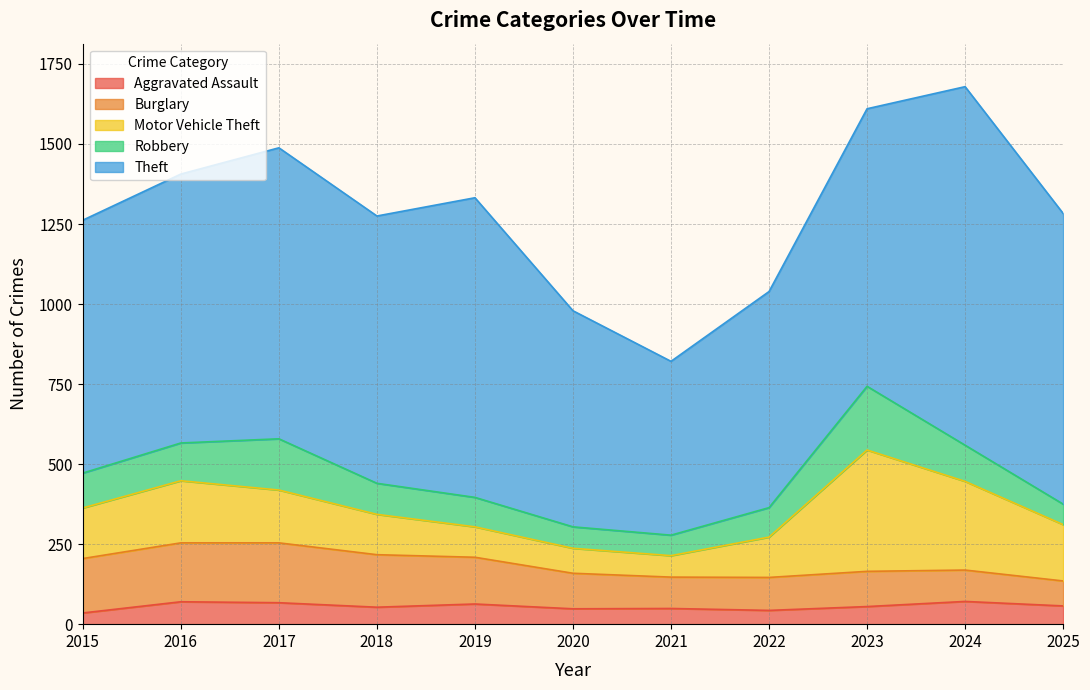

Which series has the largest range (max minus min)?

Theft